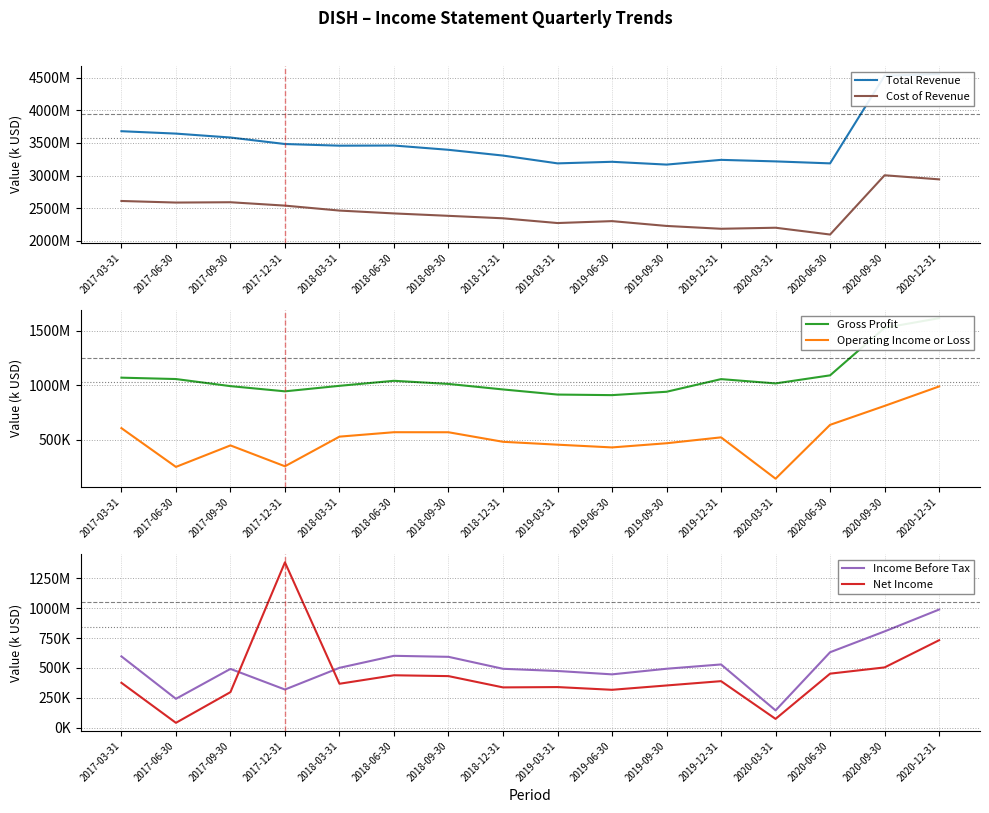

Read the Cost of Revenue value at 2019-03-31, to the nearest 50.

2271900